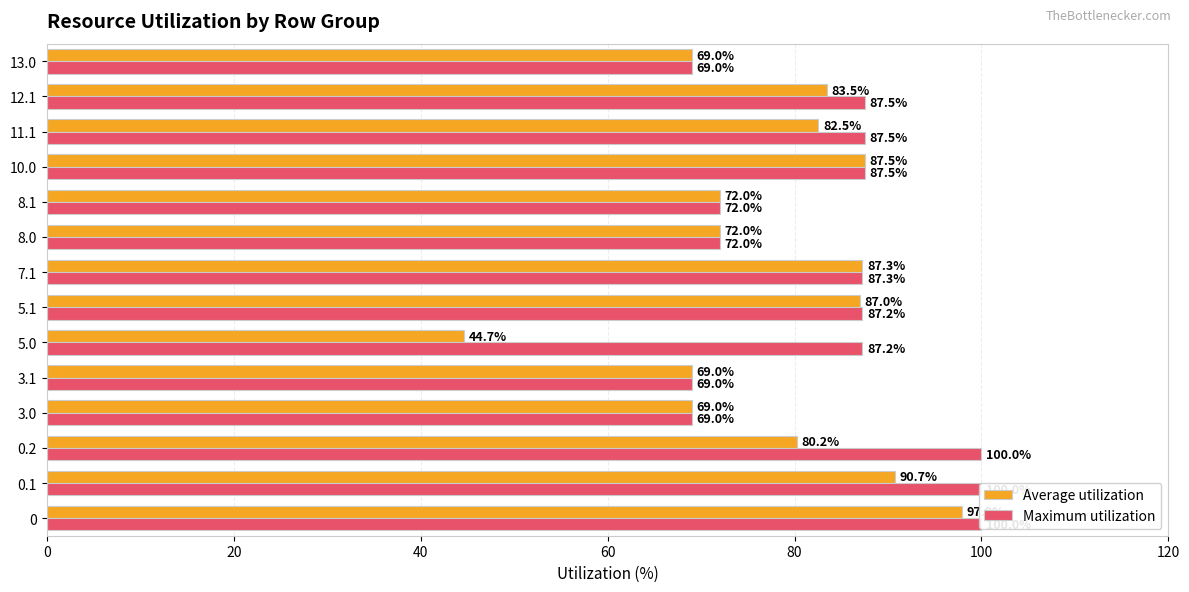

What is the difference between the maximum and minimum values in the Average utilization series?

53.2